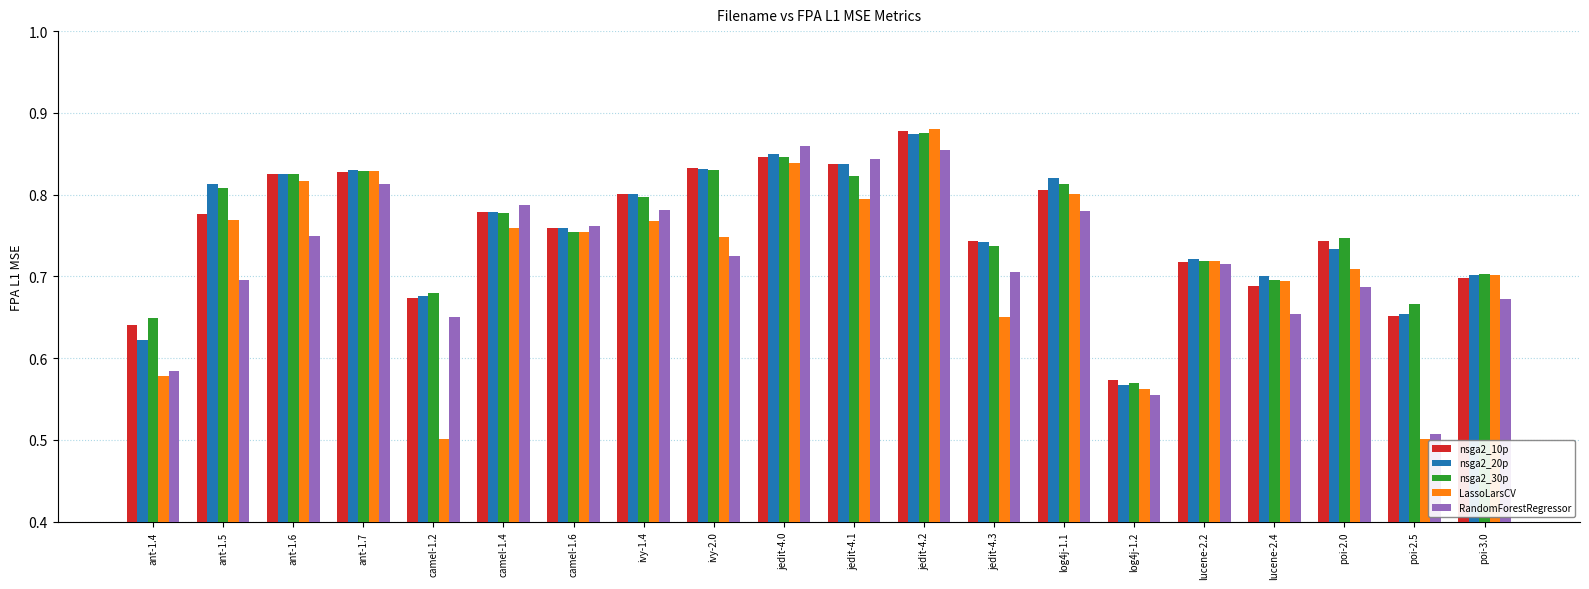

What is the difference between the second highest and second lowest values in the LassoLarsCV series?

0.3